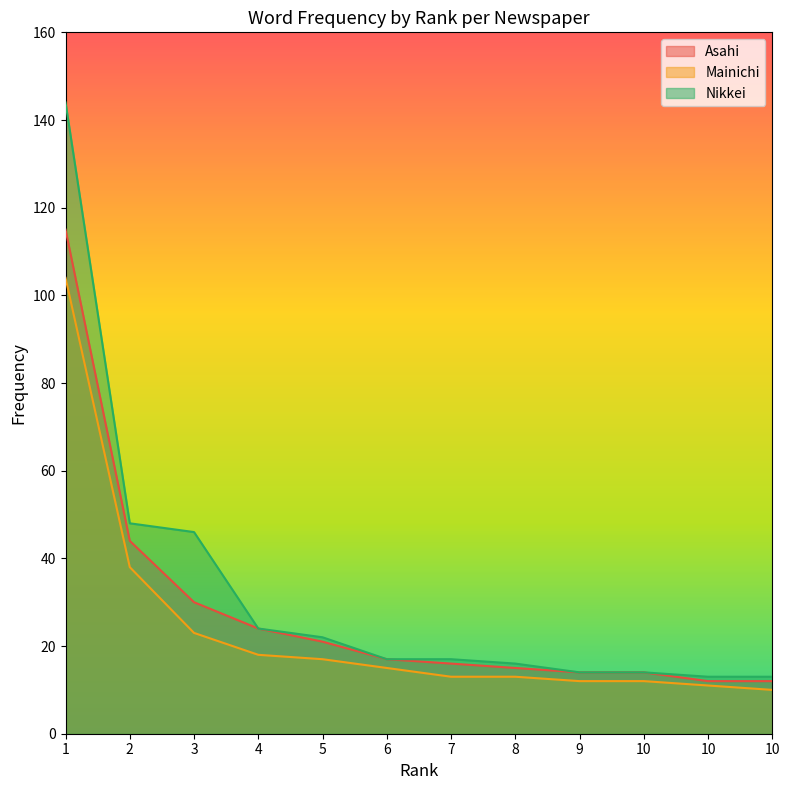

Which series has the largest total across all categories?

Nikkei